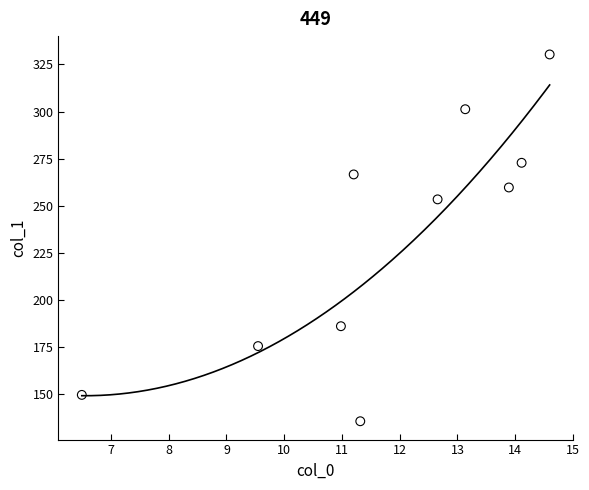

What Y value in the scatter plot is closest to 232?

253.4